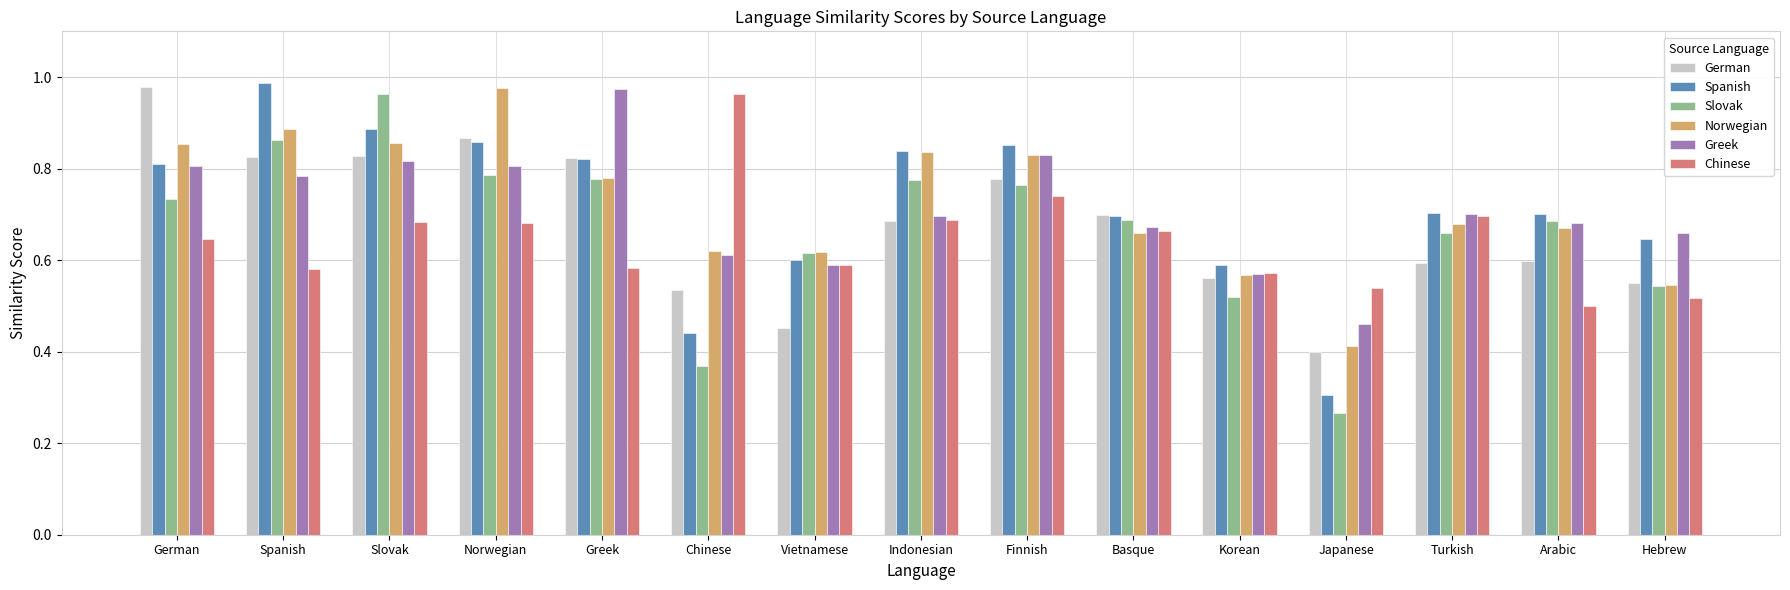

At which category is the sum across all series the highest?

Slovak